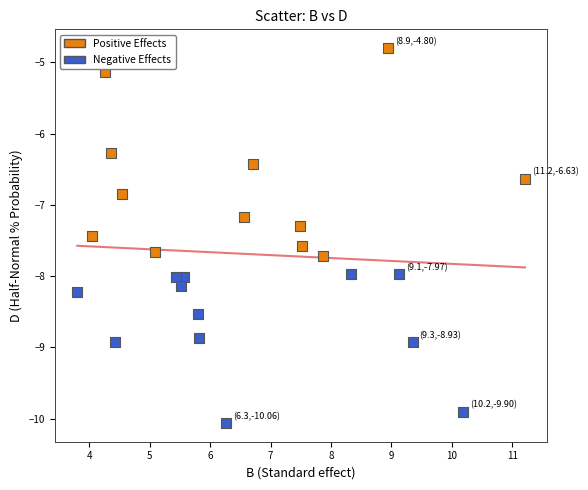

Which series has the largest Y range (max minus min)?

Positive Effects